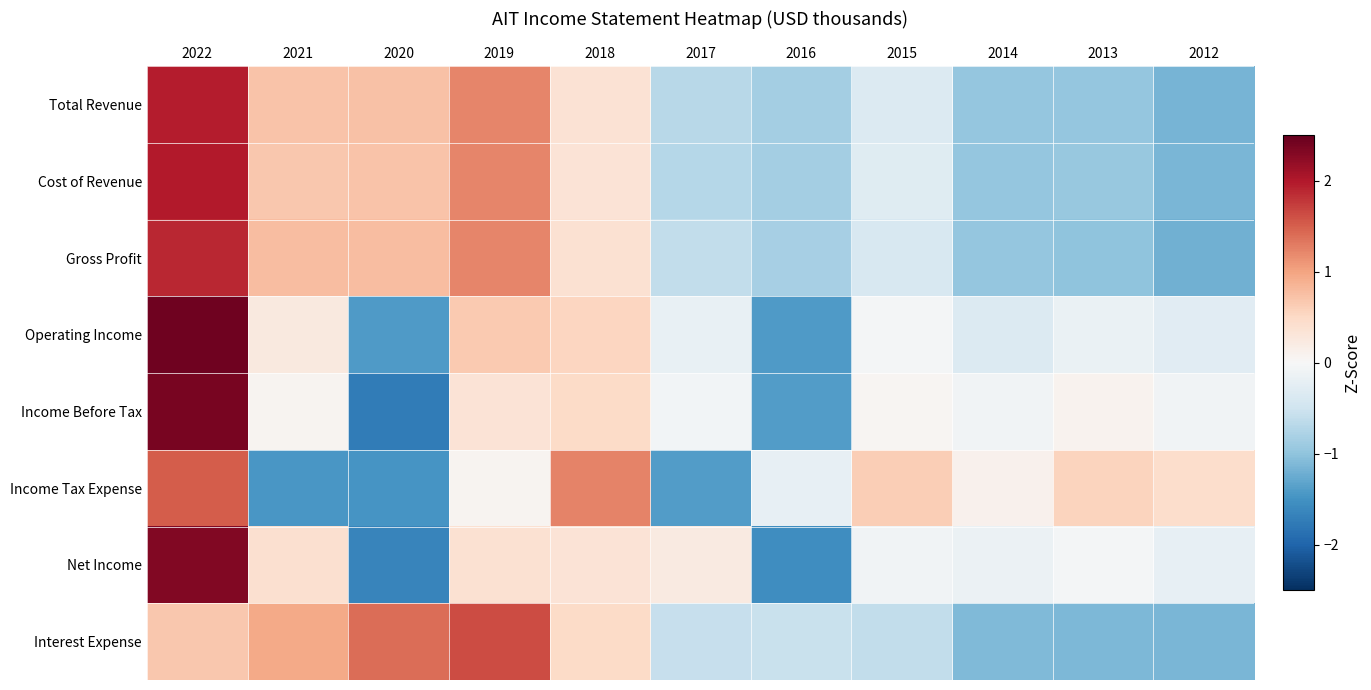

What is the minimum value shown in the chart?

-1.8